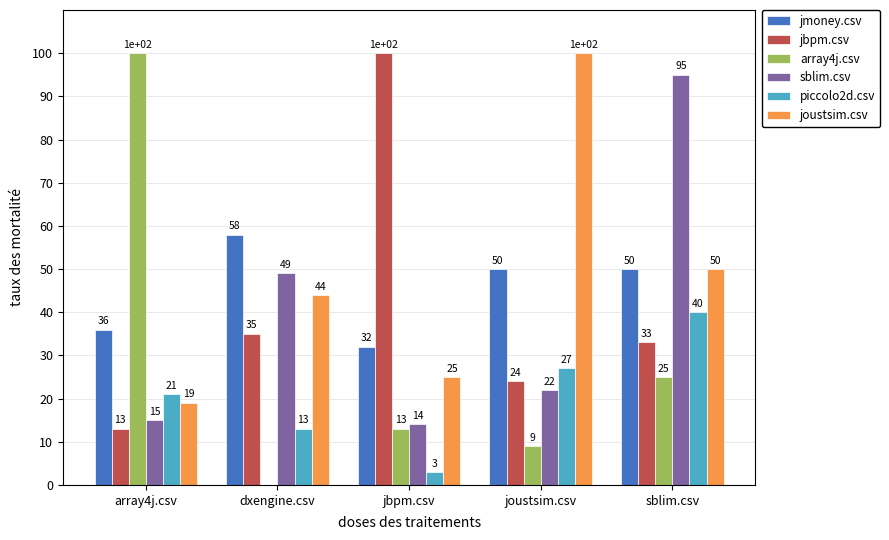

At which label does sblim.csv first exceed 22?

dxengine.csv